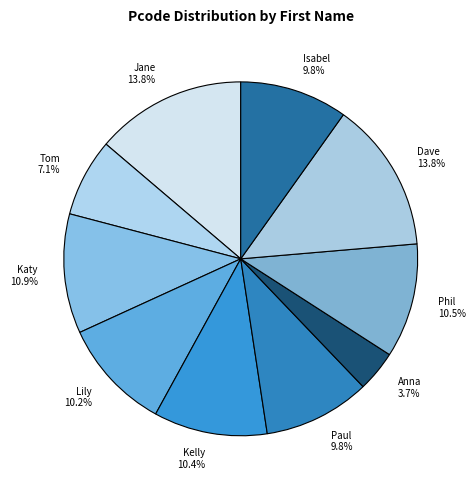

To the nearest percent, what percentage of the pie is Paul?

10%